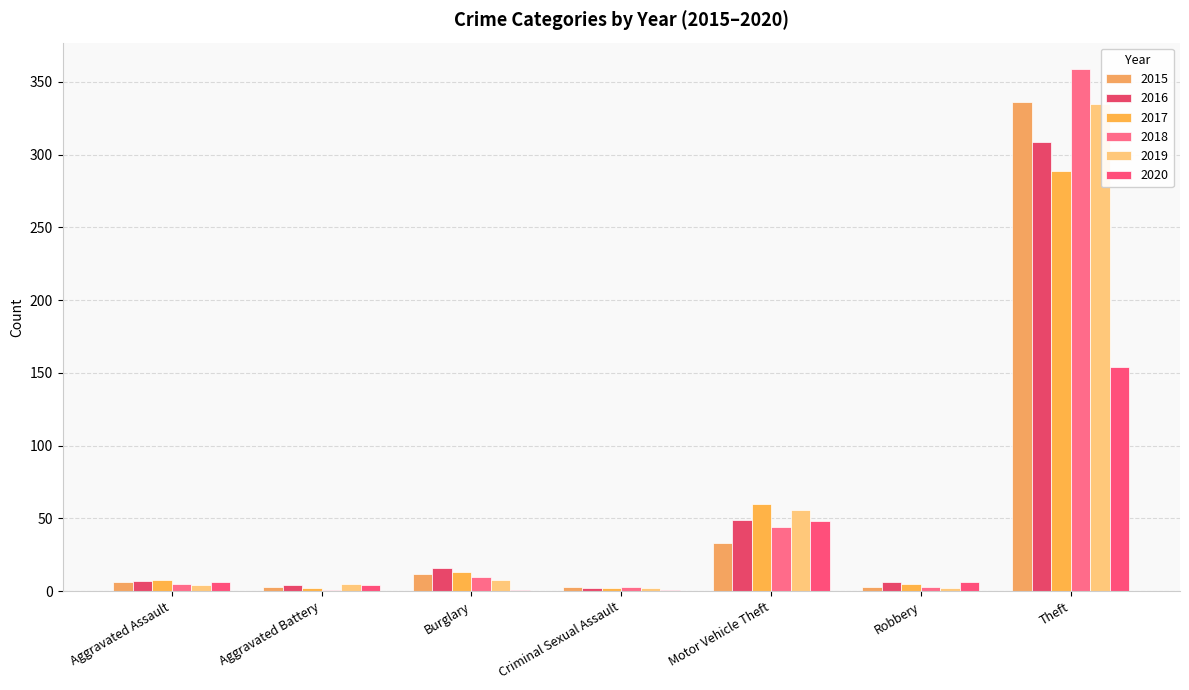

Is it true that 2018 equals 359 at Theft?

True